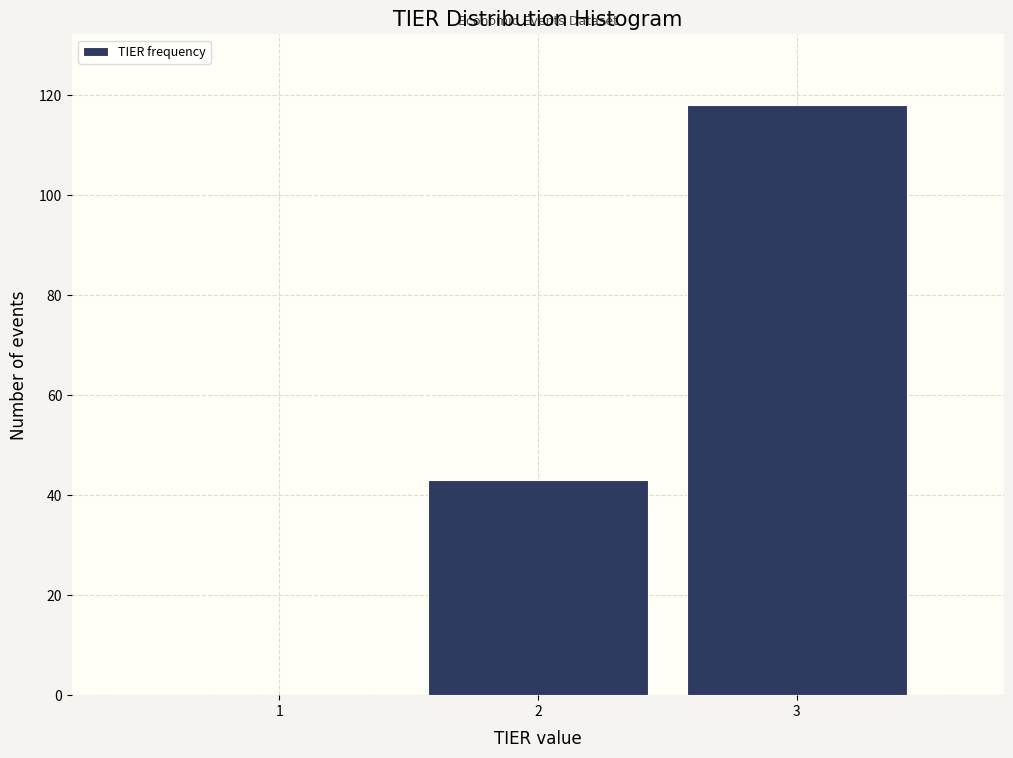

What is the height of the bar covering 1.5 to 2.5 on the x-axis? The values are not printed on the chart, so give them approximately, as read against the axis.

44